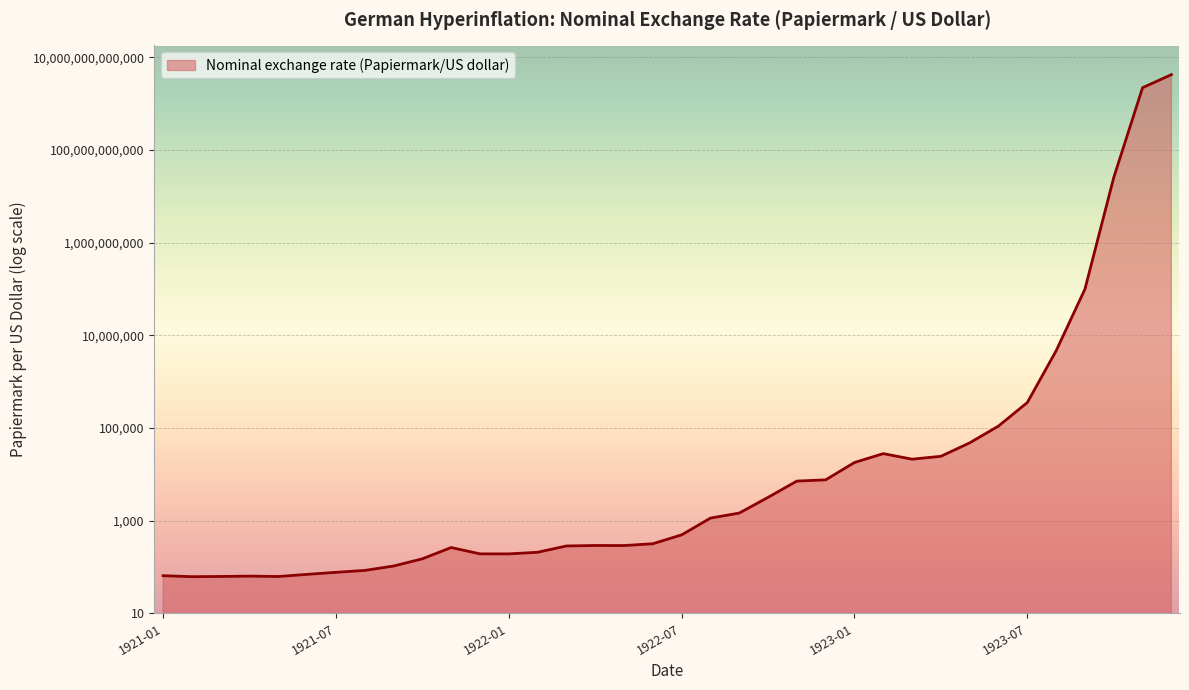

What is the label of the 31st point from the left?

1923-07